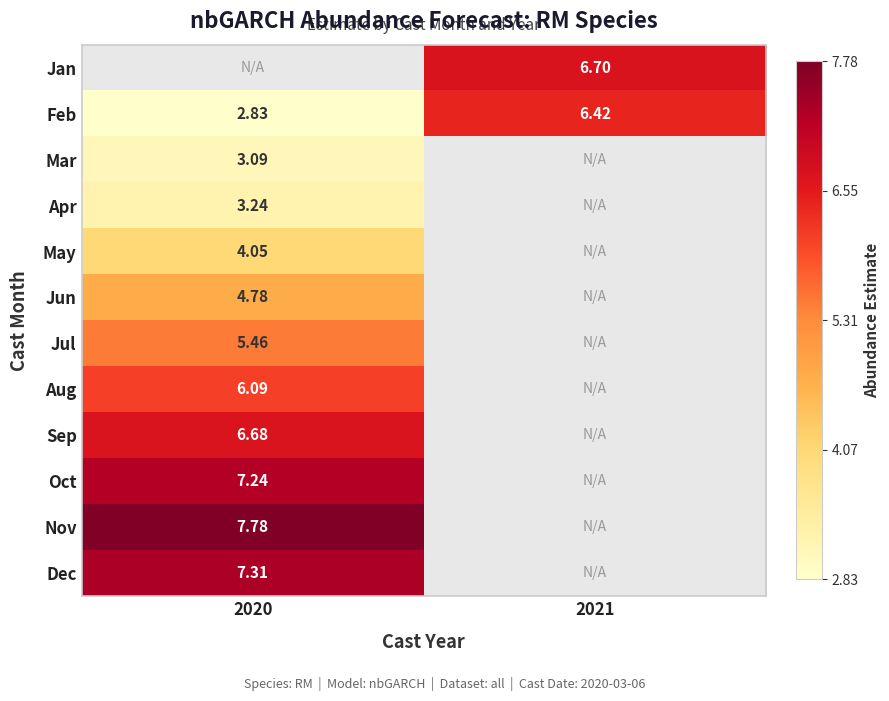

How many distinct data groups are displayed?

12